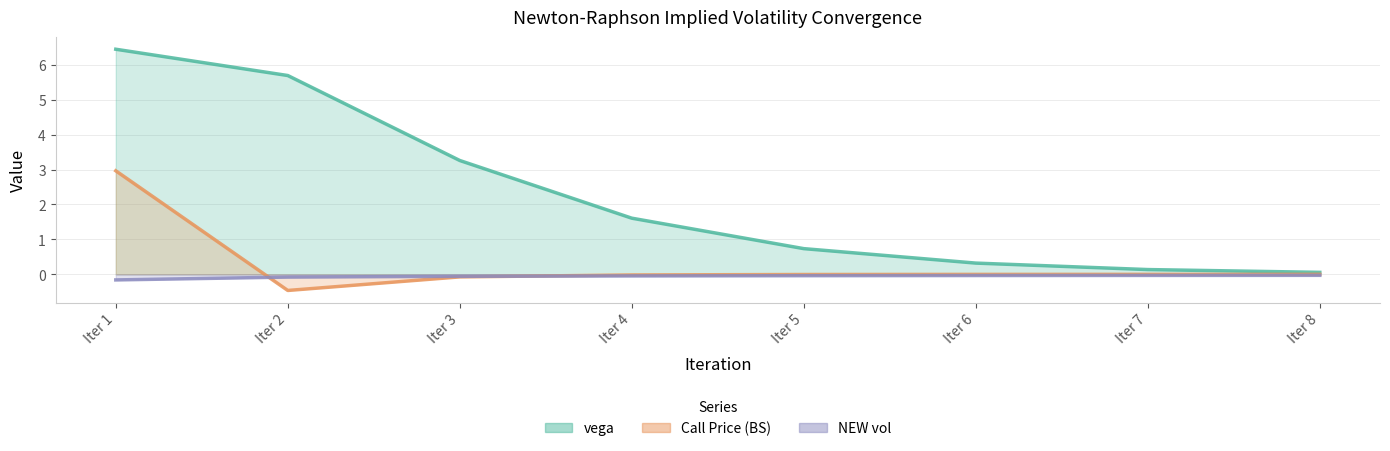

Which series changed the most between Iter 2 and Iter 5?

vega